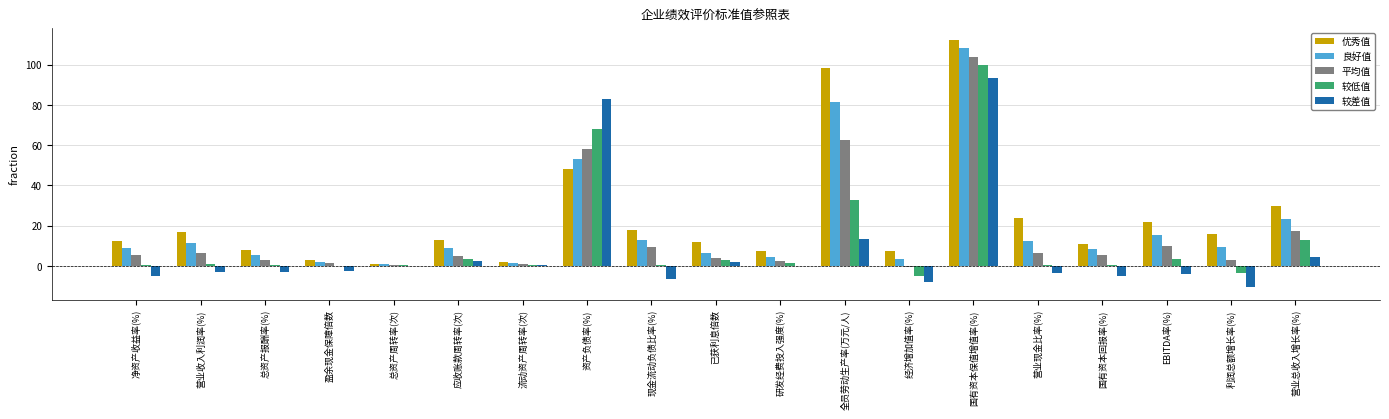

Are the bars horizontal?

No